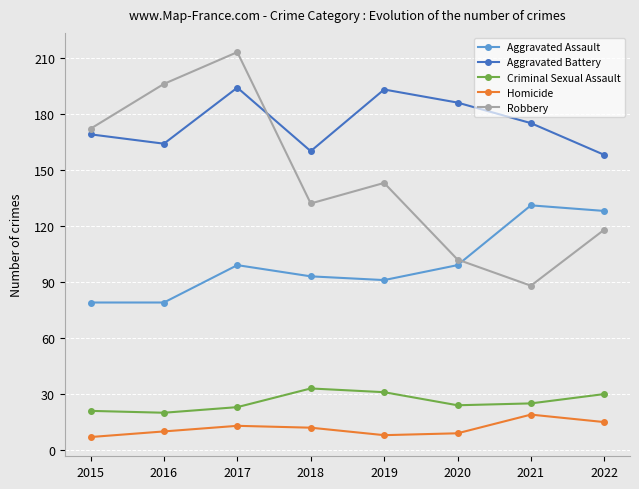

Which category has the highest value in the Homicide series?

2021